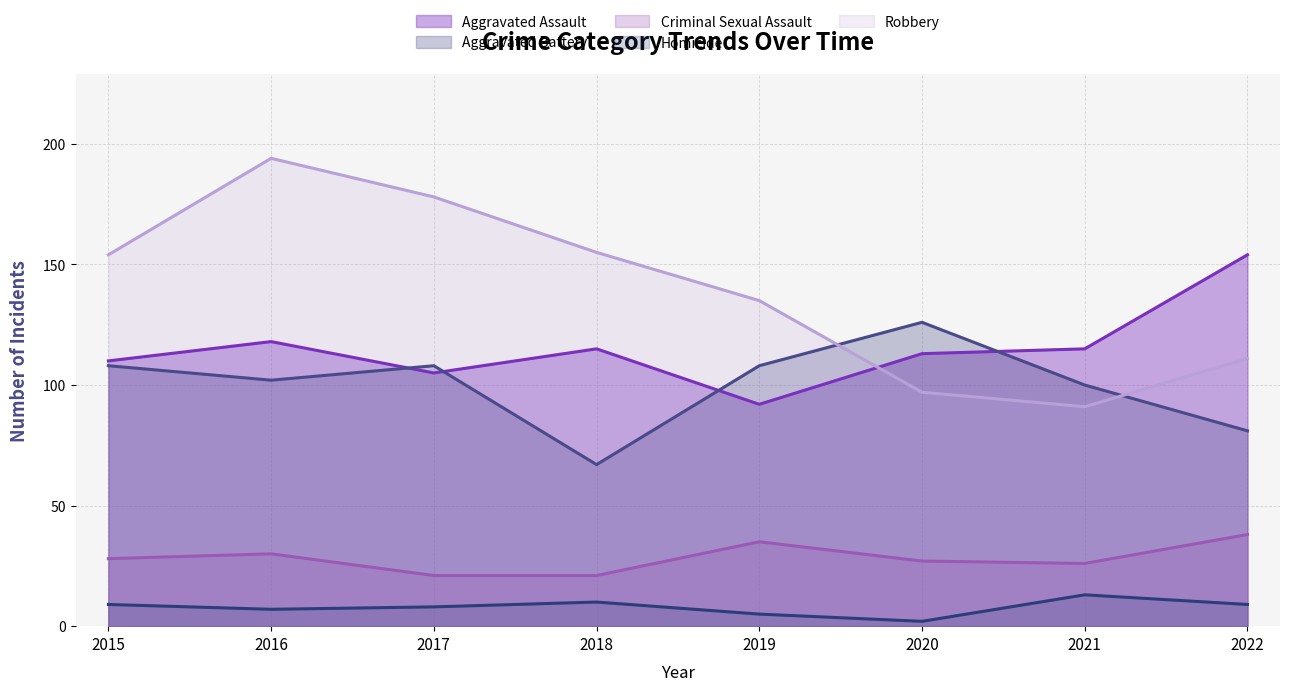

Which series changed the most between 2020 and 2021?

Aggravated Battery